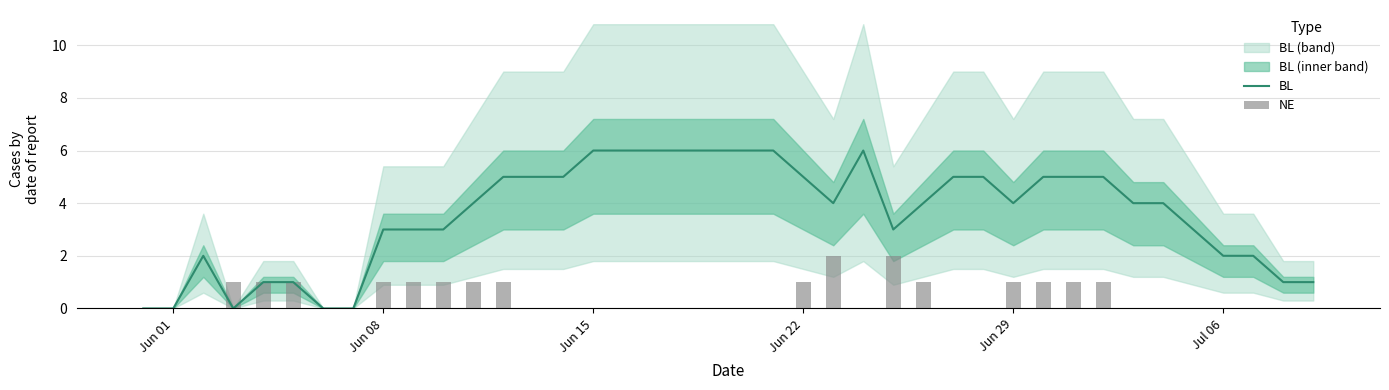

Is it true that BL equals 0 at Jun 01?

True